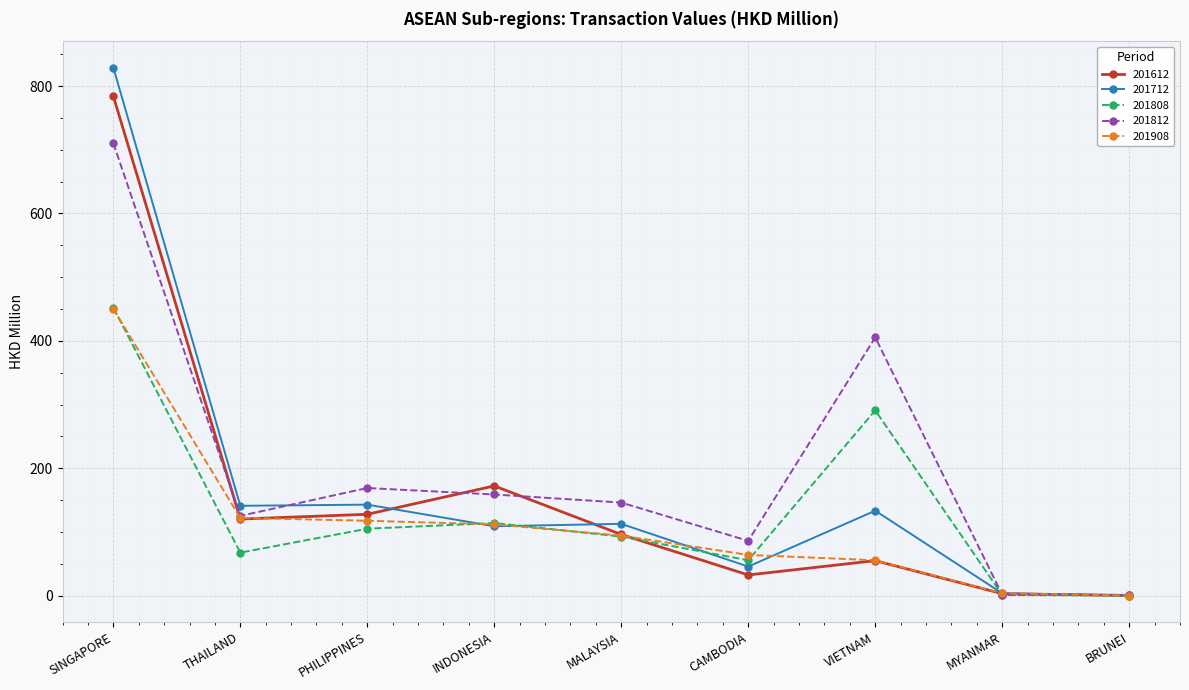

Is it true that 201808 equals 316.2 at SINGAPORE?

False